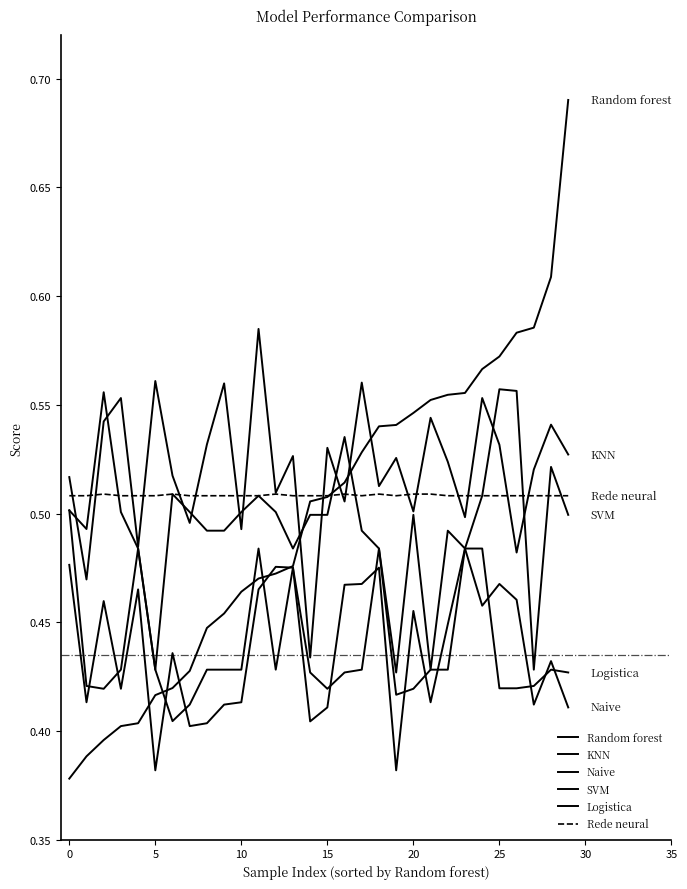

Rank the series by their maximum value, from highest to lowest.

Random forest, KNN, SVM, Rede neural, Logistica, Naive